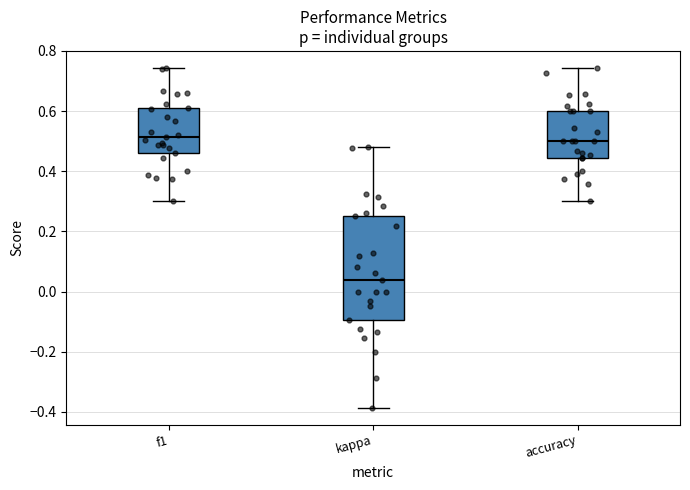

Comparing the boxes themselves (not the whiskers), which one is the tallest?

kappa